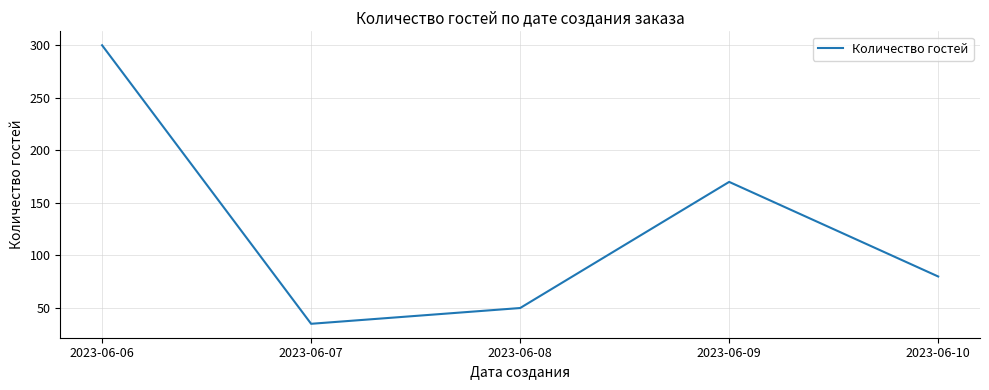

Does the chart have visible grid lines?

Yes